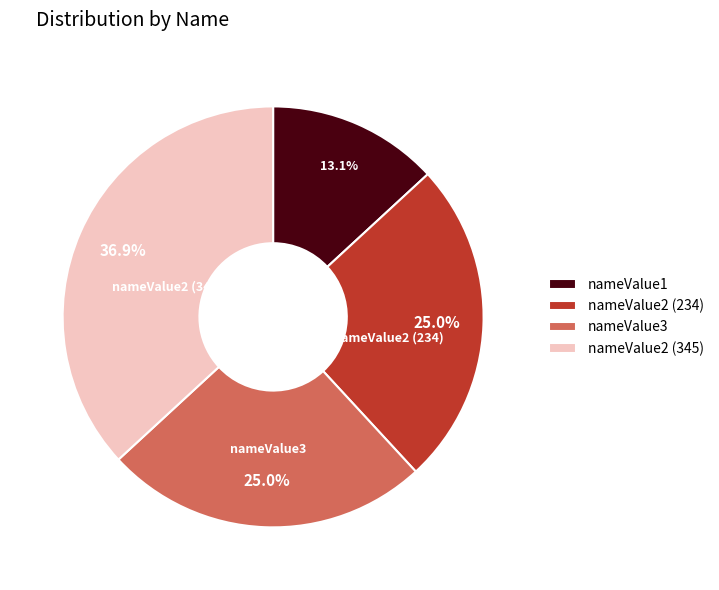

What is the total percentage of nameValue3 and nameValue1?

38.1%